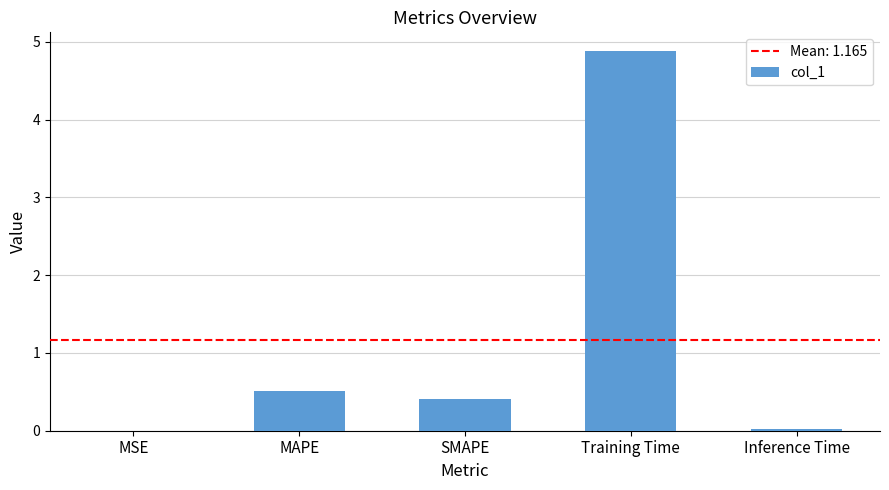

Where is the data nearest to the value 2?

MAPE